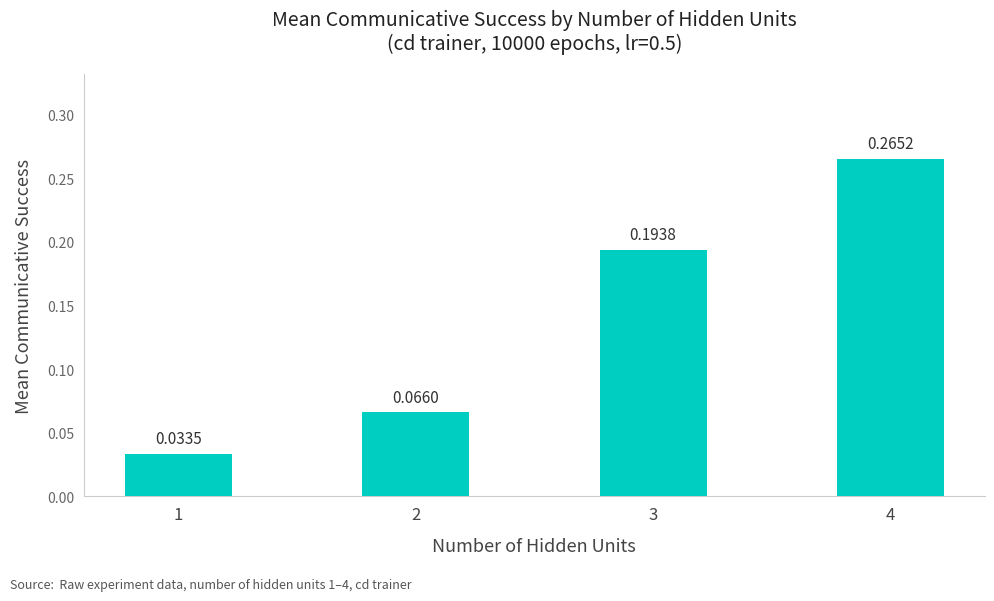

Does the chart contain stacked bars?

No